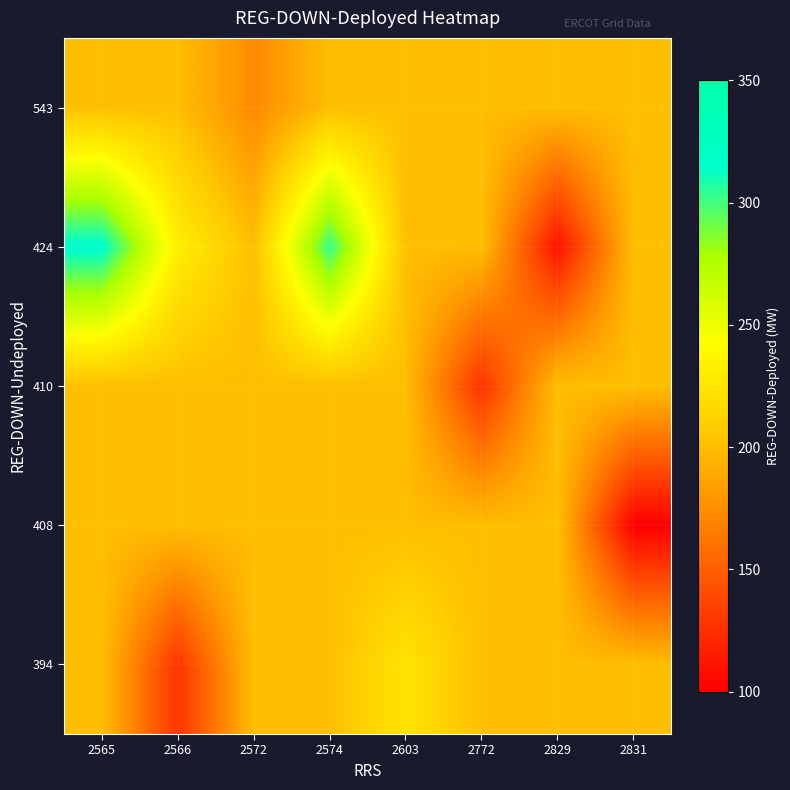

Reading left to right, list all the values displayed in this chart.

row_0: 200.0	127.5	200.0	200.0	224.0	200.0	200.0	200.0
row_1: 200.0	200.0	200.0	200.0	200.0	200.0	200.0	100.0
row_2: 200.0	200.0	200.0	200.0	200.0	127.0	200.0	200.0
row_3: 317.7	231.7	200.0	303.4	200.0	200.0	110.0	200.0
row_4: 200.0	200.0	173.0	200.0	200.0	200.0	200.0	200.0